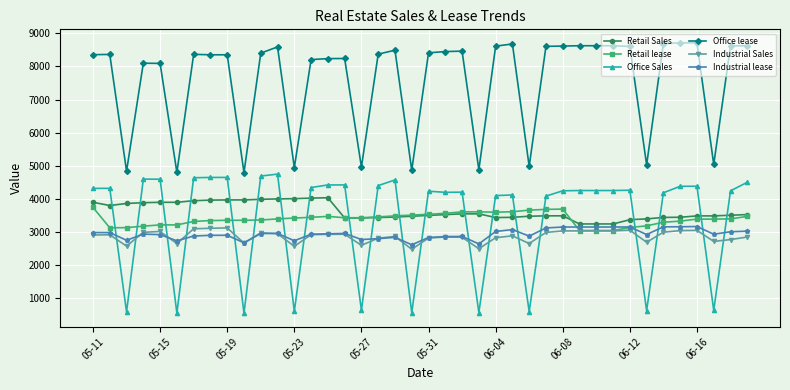

What is the value of the Retail lease point at the 16th from the left?

3428